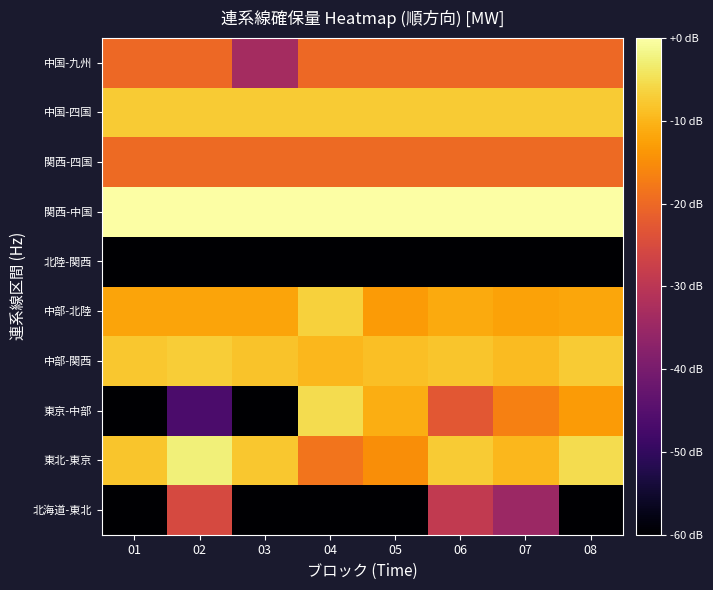

What is the spread (max minus min) of values at 05?

188.9